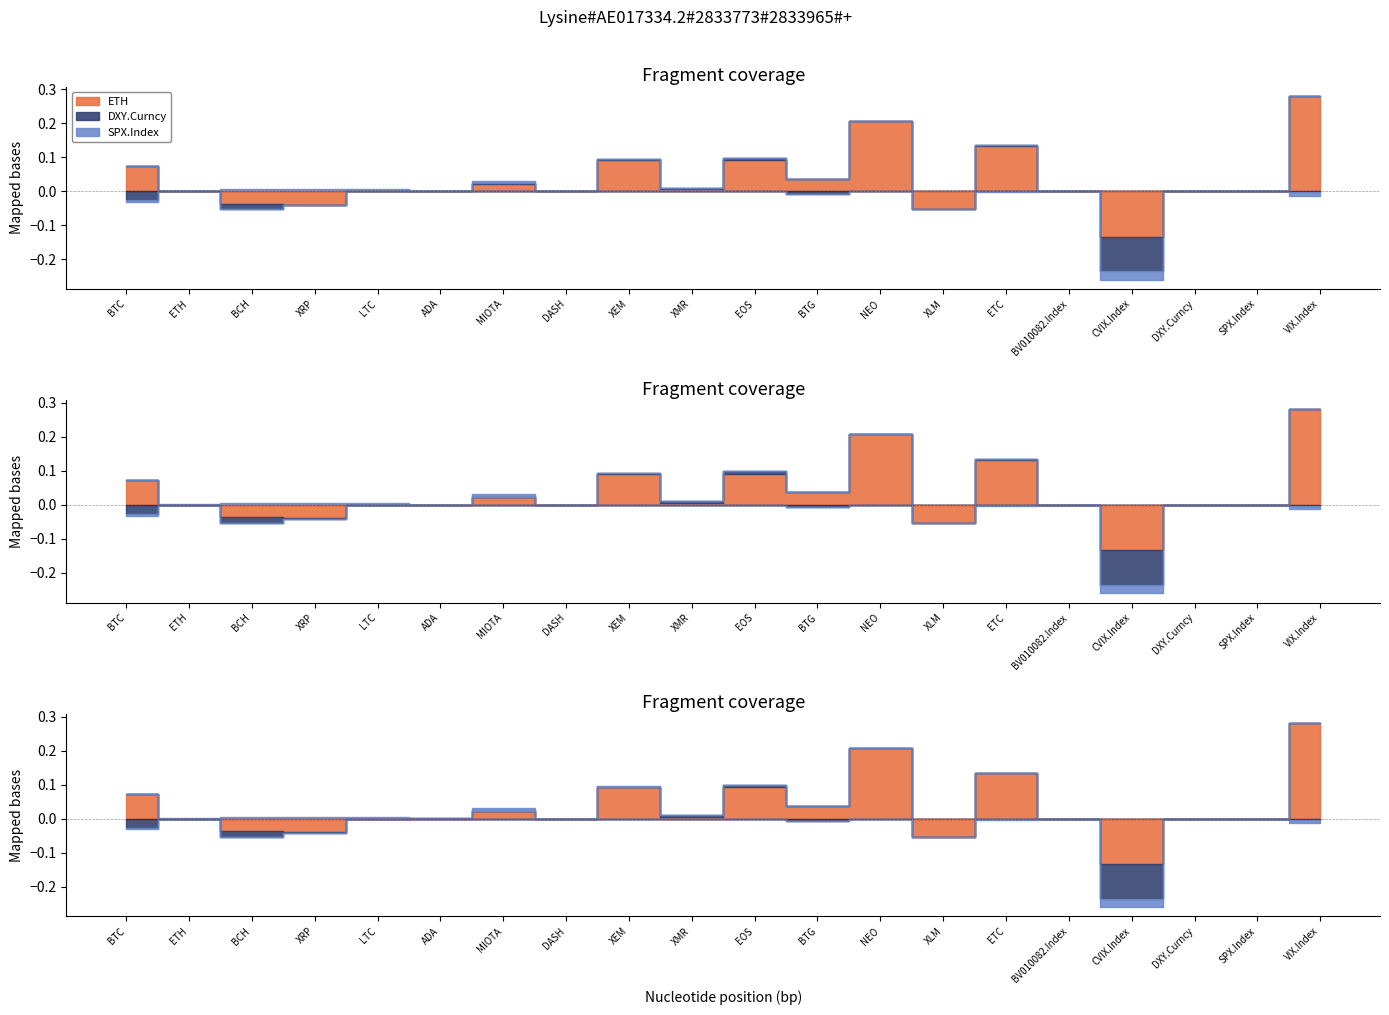

Between which two adjacent categories do ETH and DXY.Curncy first intersect?

ADA and MIOTA